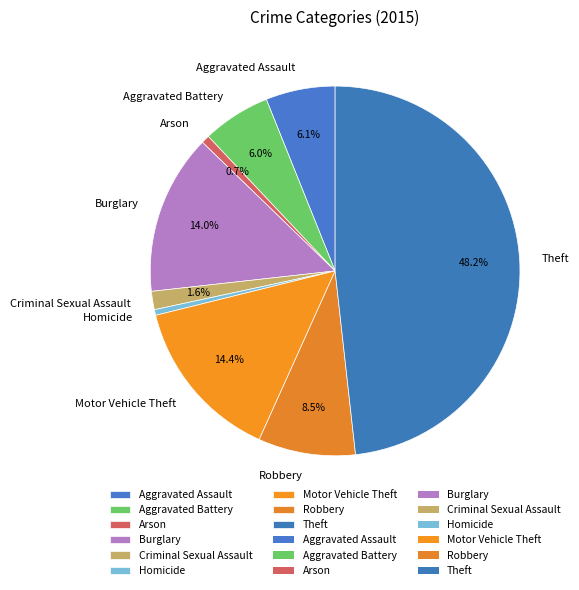

To the nearest percent, what is the difference between the Homicide and Robbery slice percentages?

8%